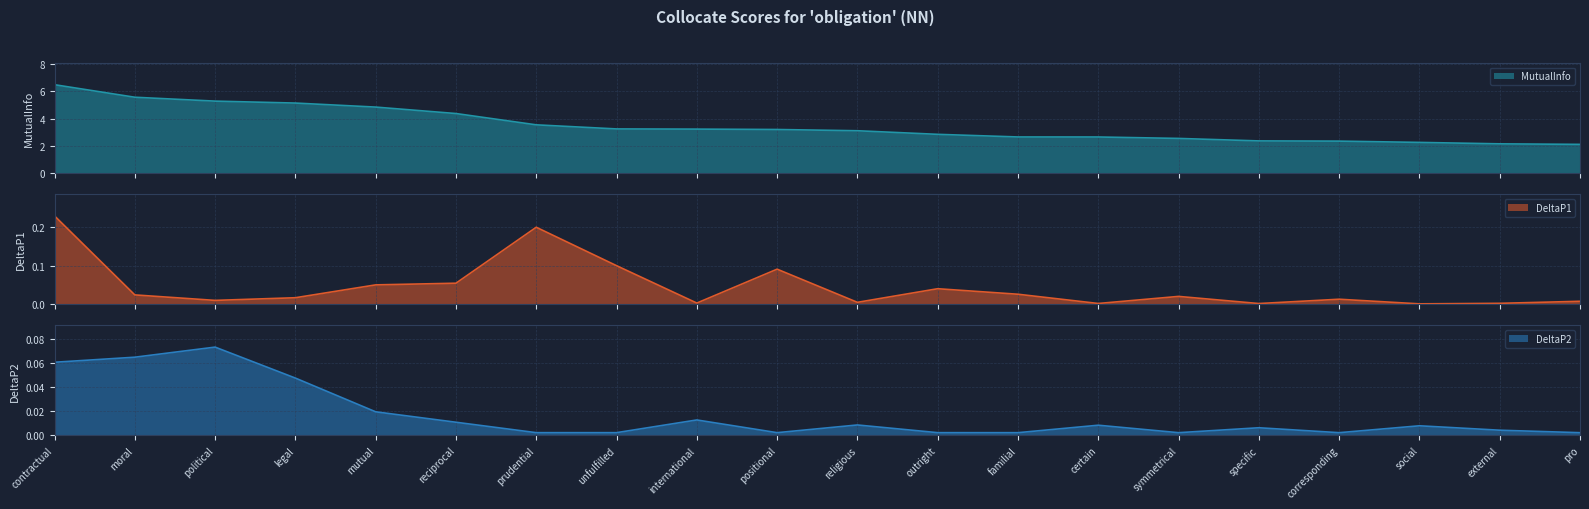

What is the label of the 3rd point from the right?

social